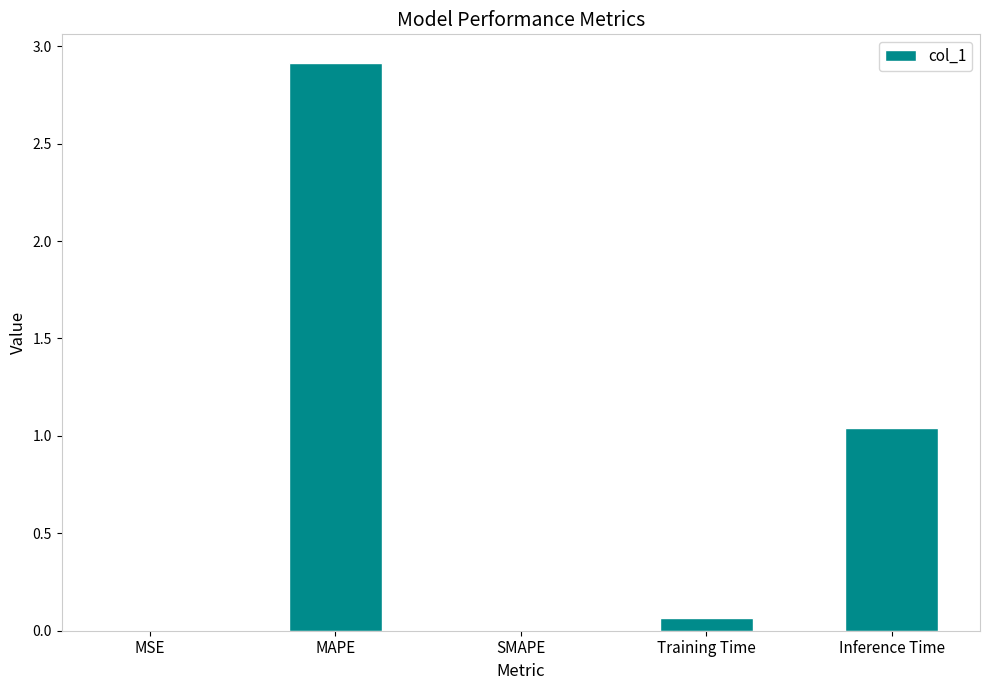

True or false: the data shows 2.9 at MAPE.

True